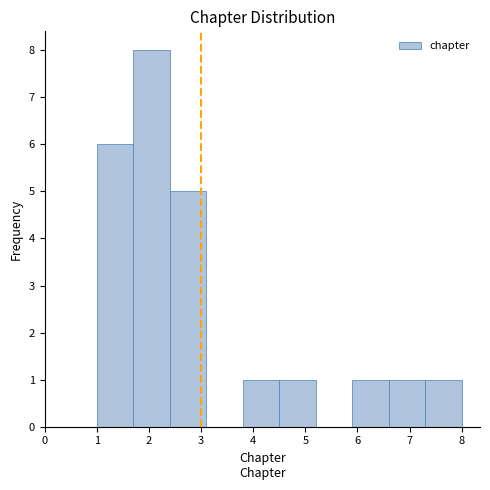

Reading left to right, transcribe this chart: for each bar, give the range it covers on the x-axis and its height. The values are not printed on the chart, so give them approximately, as read against the axis.

1.0 to 1.7: 6
1.7 to 2.4: 8
2.4 to 3.1: 5
3.1 to 3.8: 0
3.8 to 4.5: 1
4.5 to 5.2: 1
5.2 to 5.9: 0
5.9 to 6.6: 1
6.6 to 7.3: 1
7.3 to 8.0: 1